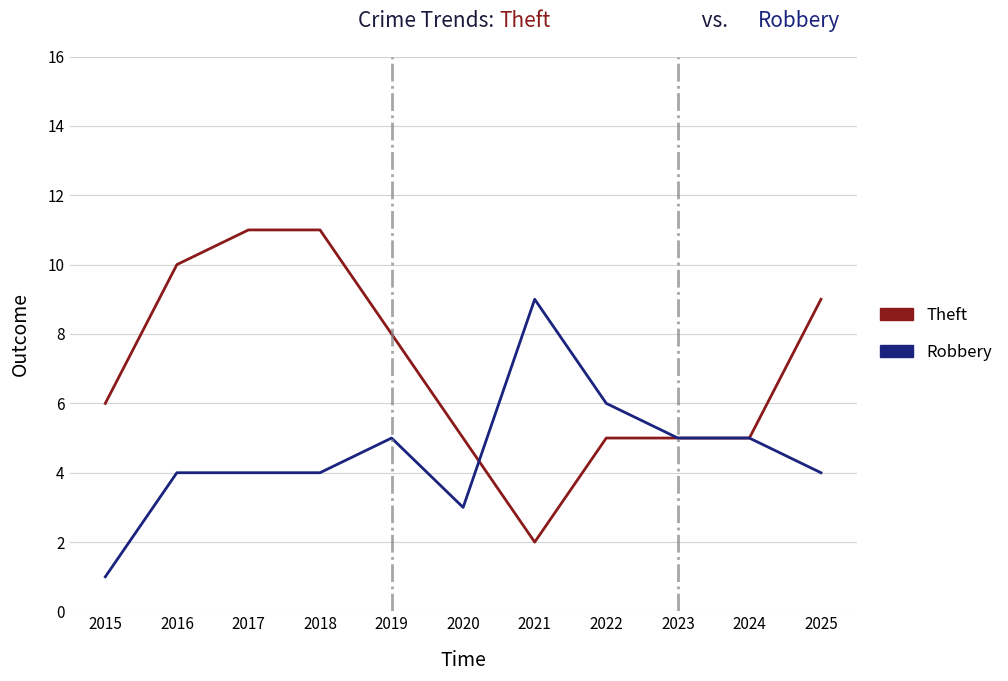

True or false: Theft and Robbery cross at least once.

True